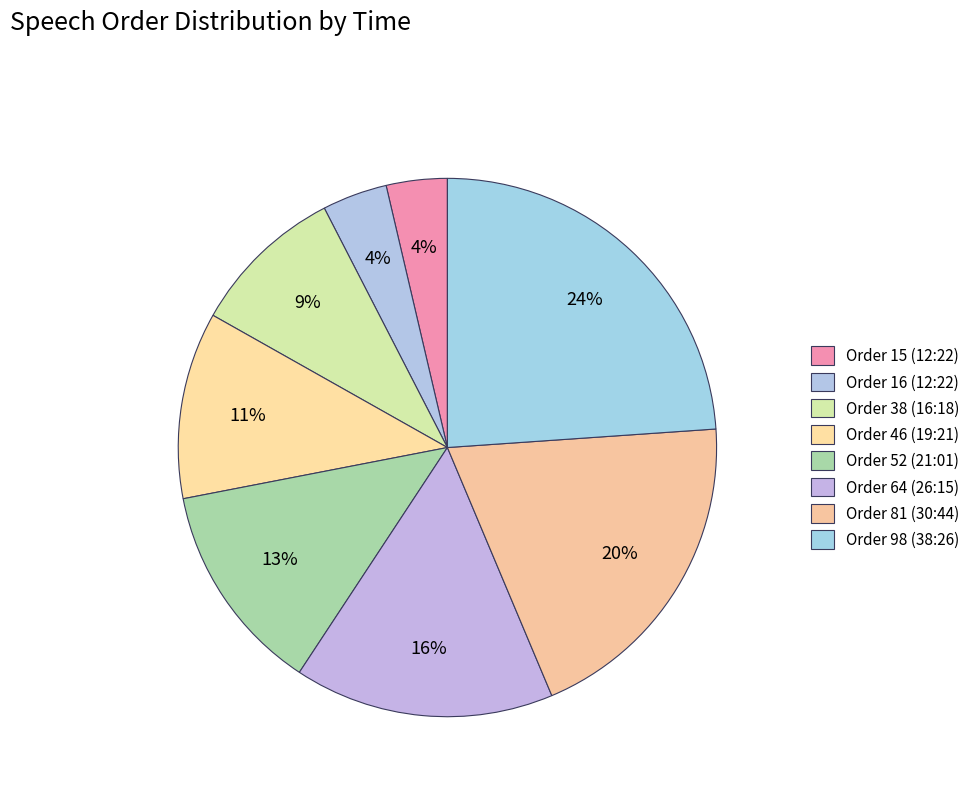

Which has a higher value, Order 64 (26:15) or Order 15 (12:22)?

Order 64 (26:15)